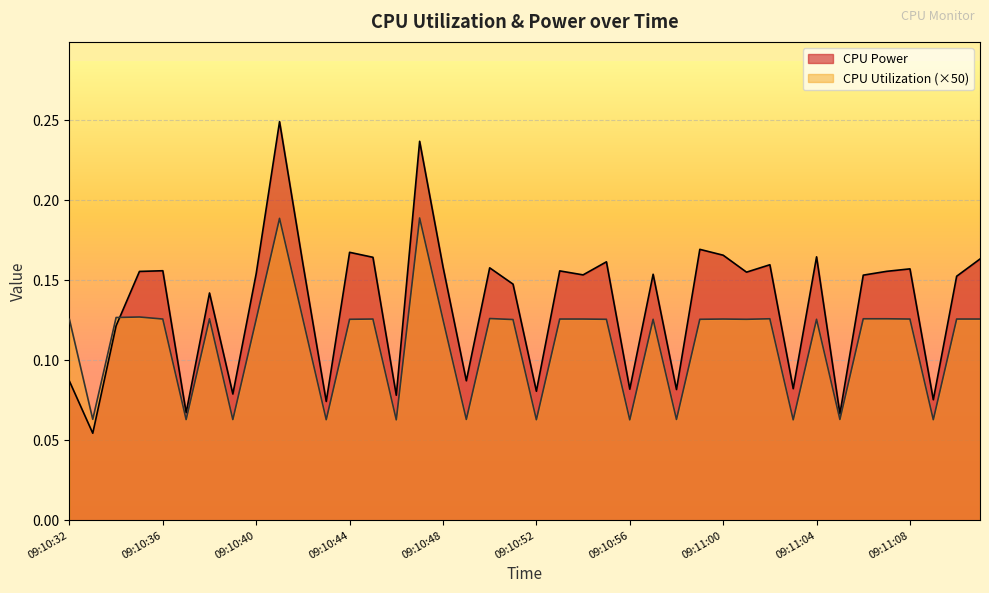

What is the total value across all series at 09:11:10?

0.3